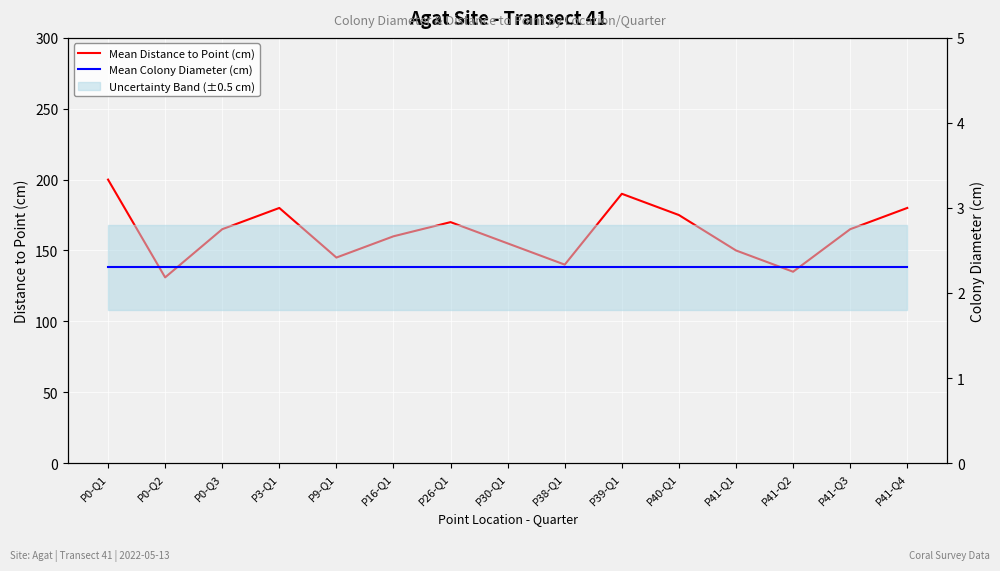

How many lines are shown in the chart?

2